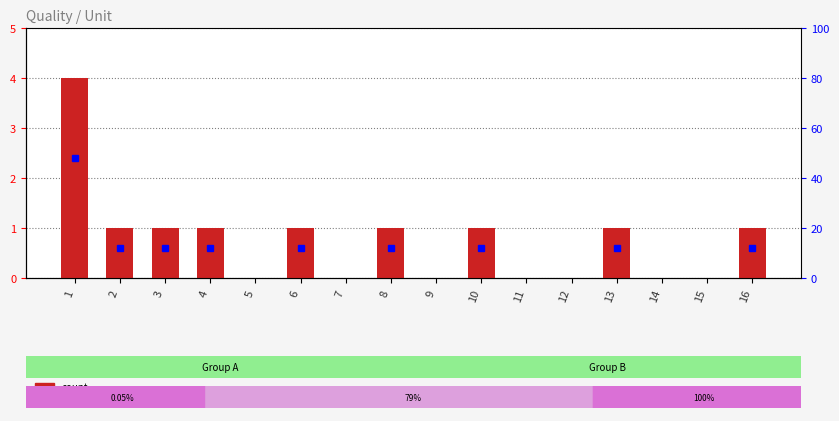

Reading left to right, what are all the values shown in this chart?

1=4	2=1	3=1	4=1	5=0	6=1	7=0	8=1	9=0	10=1	11=0	12=0	13=1	14=0	15=0	16=1